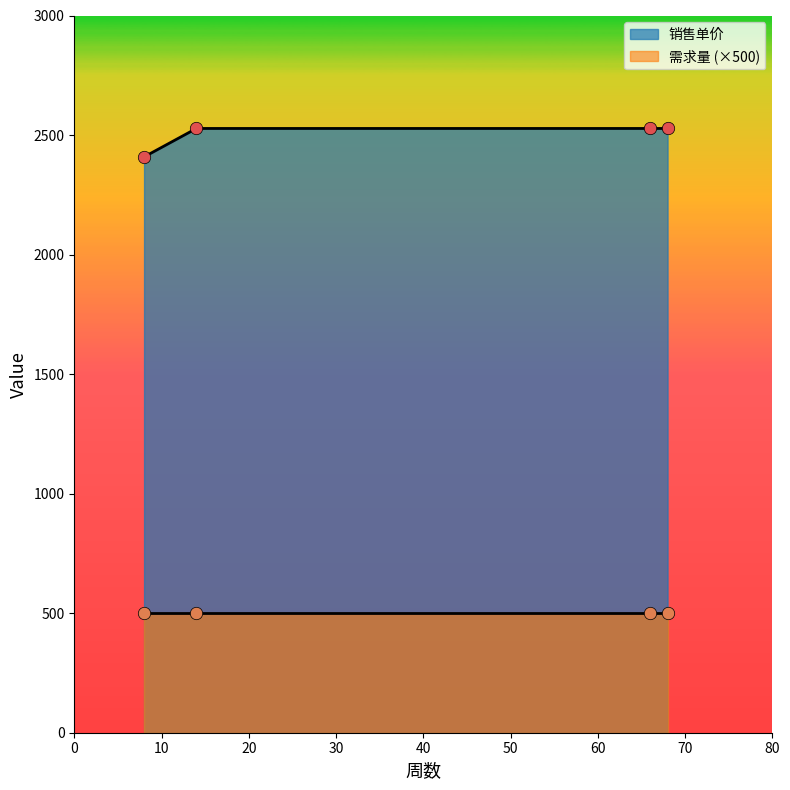

What is the change in value from 8 to 68?

+119.0